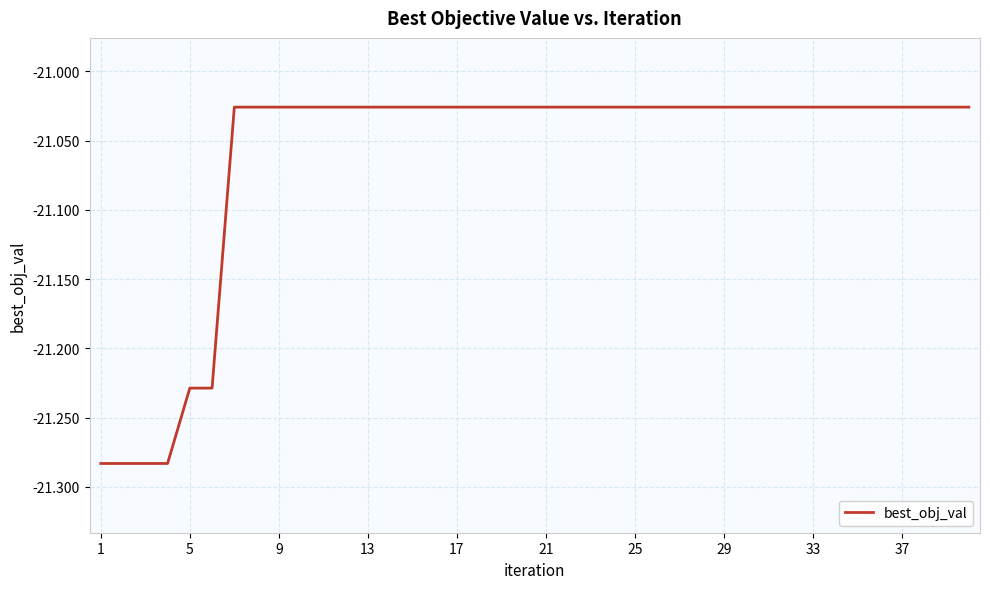

What is the difference between the maximum and minimum values?

0.3